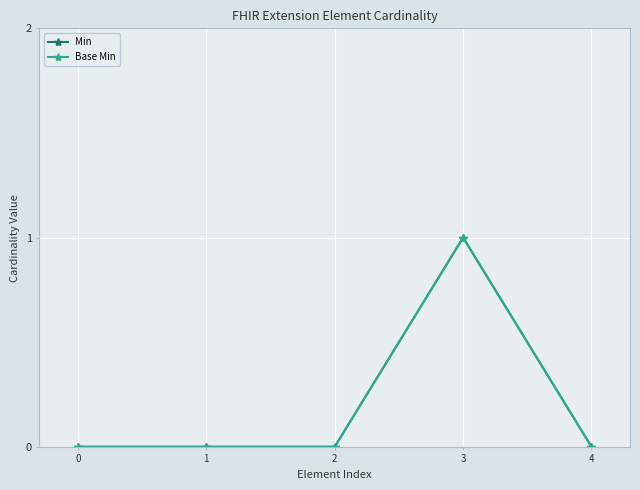

Reading right to left, transcribe all the data shown in this chart.

Min: 4=0	3=1	2=0	1=0	0=0
Base Min: 4=0	3=1	2=0	1=0	0=0